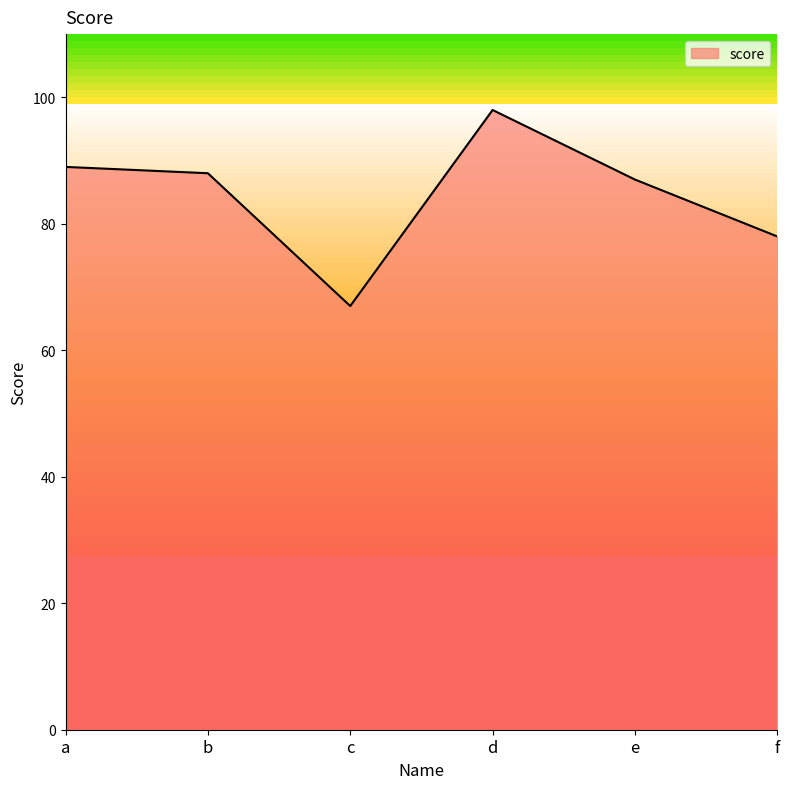

Reading left to right, transcribe all the data shown in this chart.

a=89	b=88	c=67	d=98	e=87	f=78